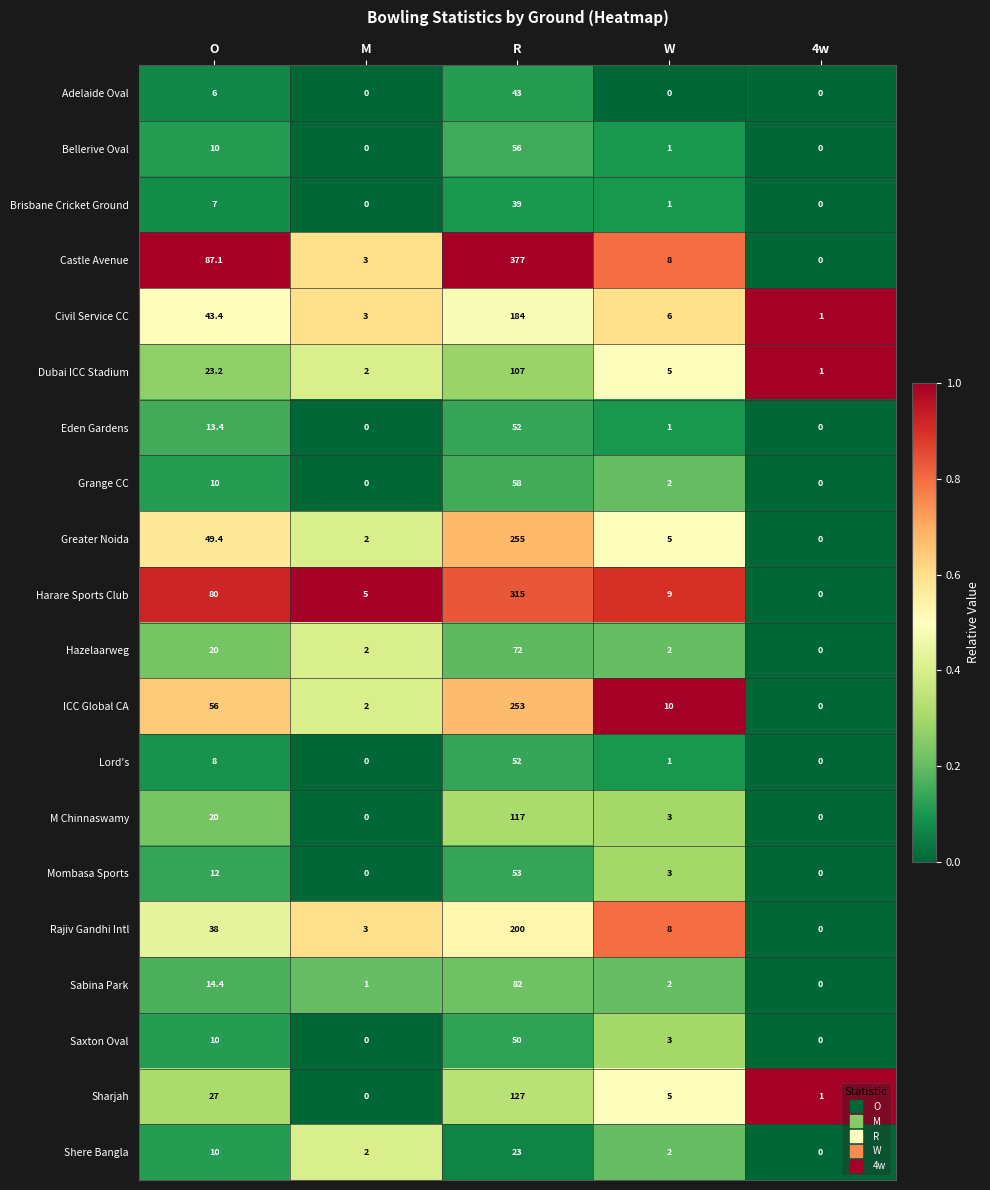

What is the approximate value of Civil Service CC at W?

6.0